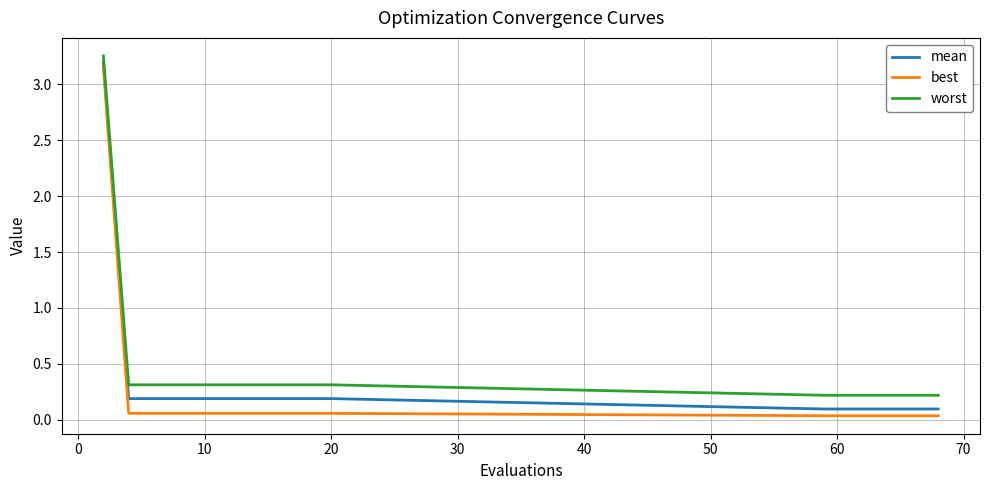

True or false: mean and worst intersect in this chart.

False